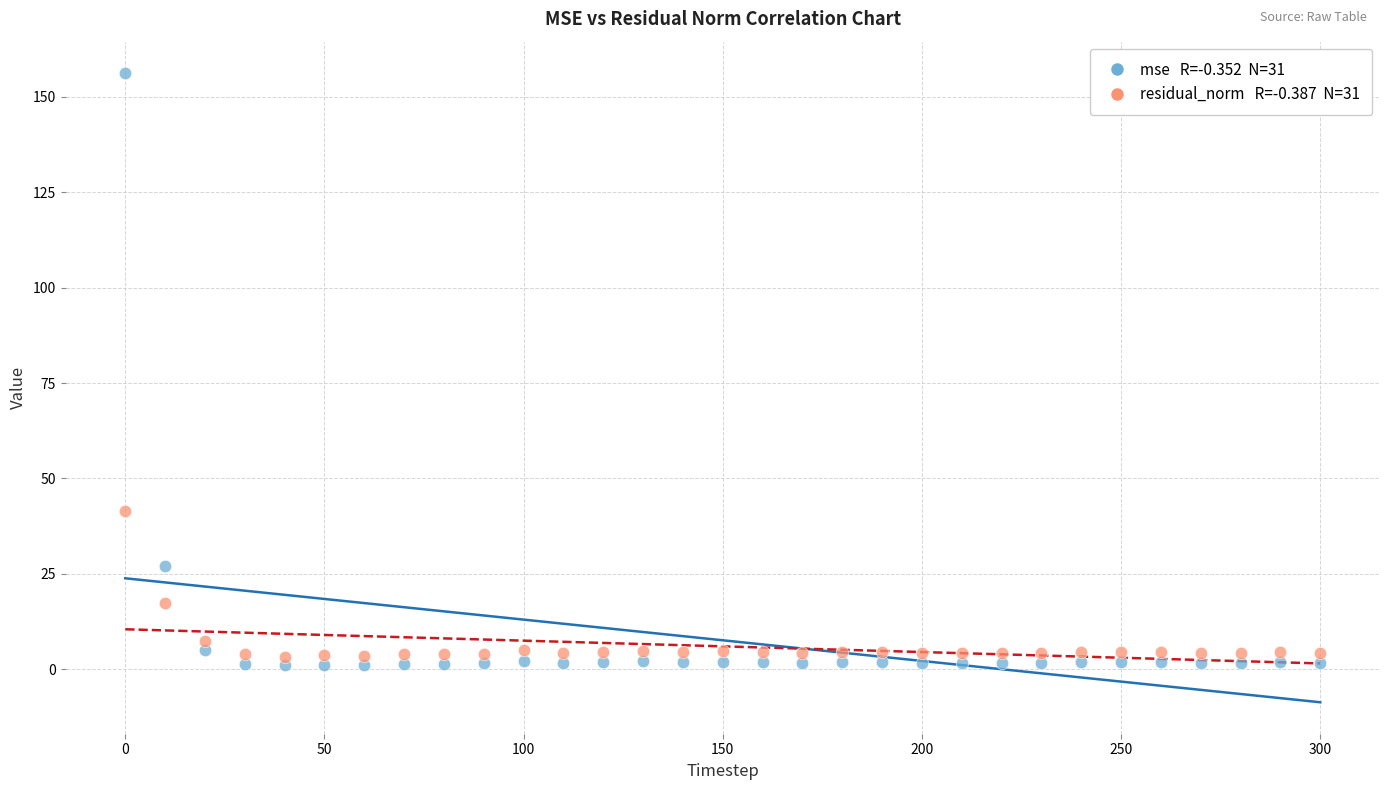

Across all data points, what is the range of Y values (max minus min)?

155.3